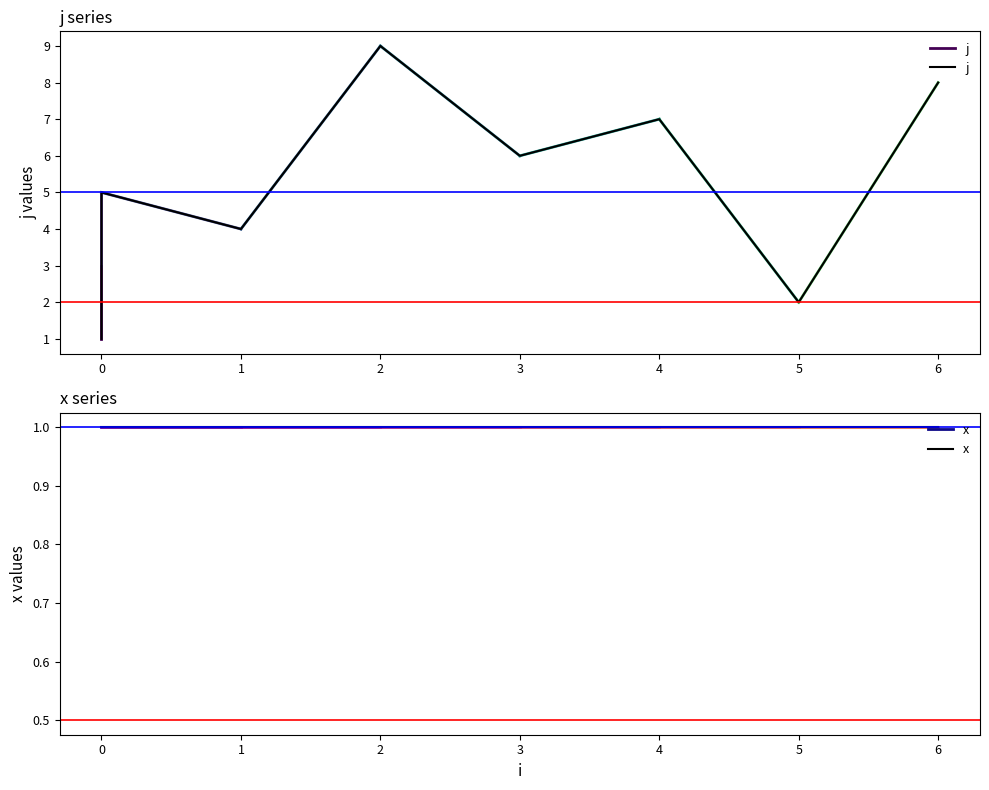

Reading left to right, extract all data points from this chart.

j: 1	3	5	4	9	6	7	2	8
x: 1	1	1	1	1	1	1	1	1